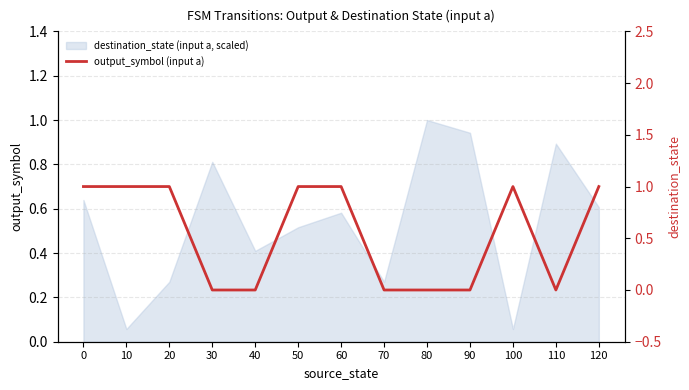

Reading left to right, what are all the values shown in this chart?

1	1	1	0	0	1	1	0	0	0	1	0	1